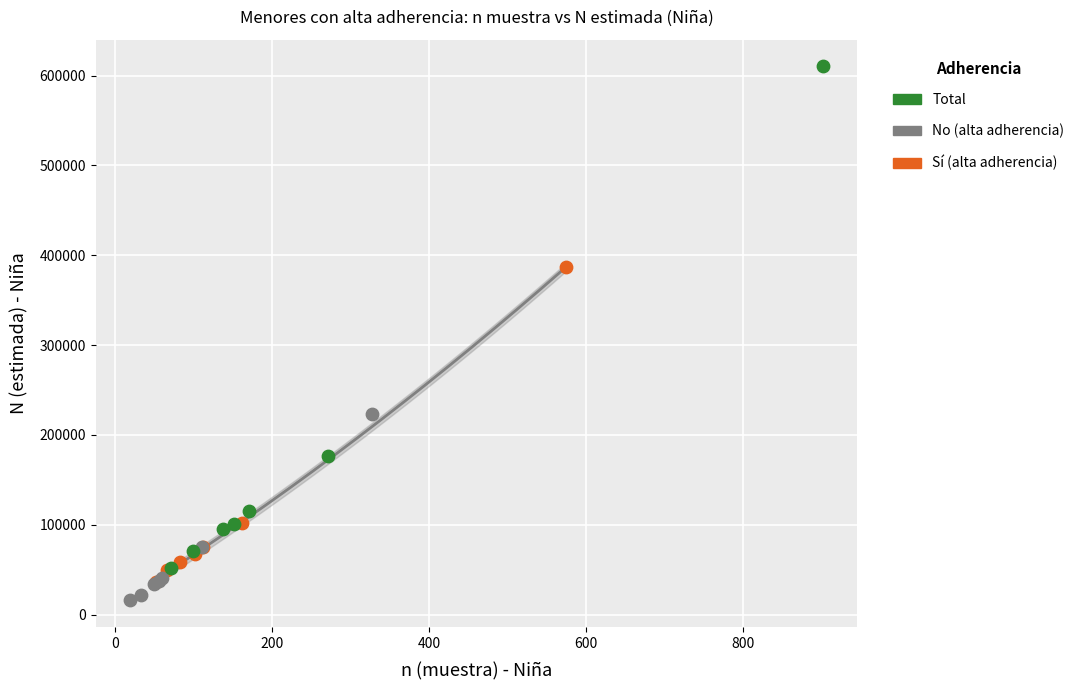

Which series contains the highest Y value?

Total